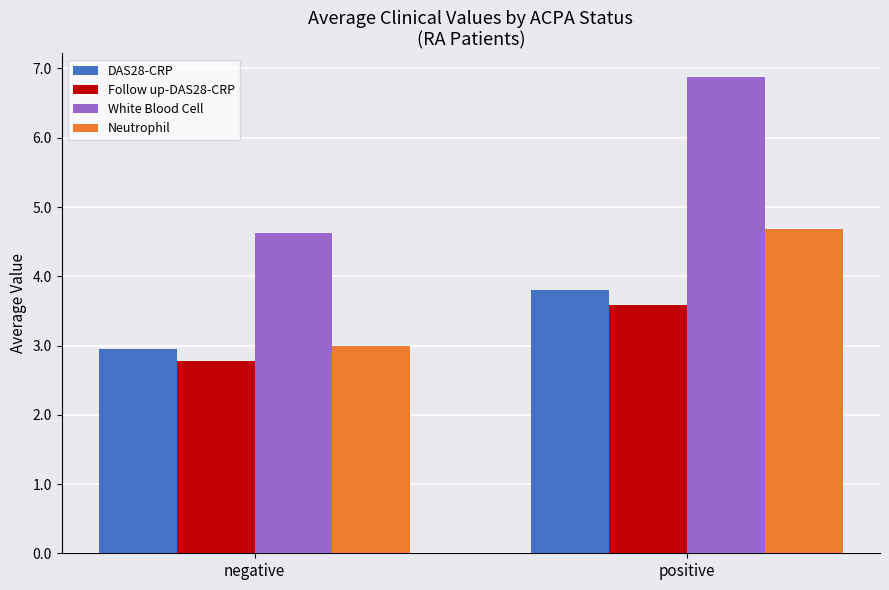

Which label corresponds to the largest value in the chart?

positive